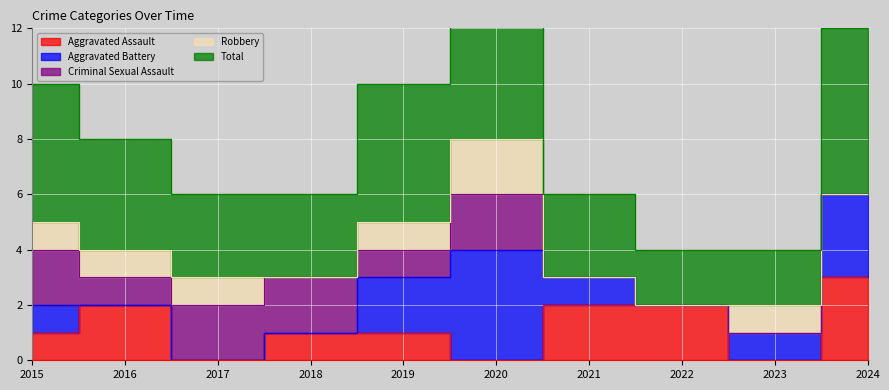

Rank the series by their maximum value, from lowest to highest.

Criminal Sexual Assault, Robbery, Aggravated Assault, Aggravated Battery, Total